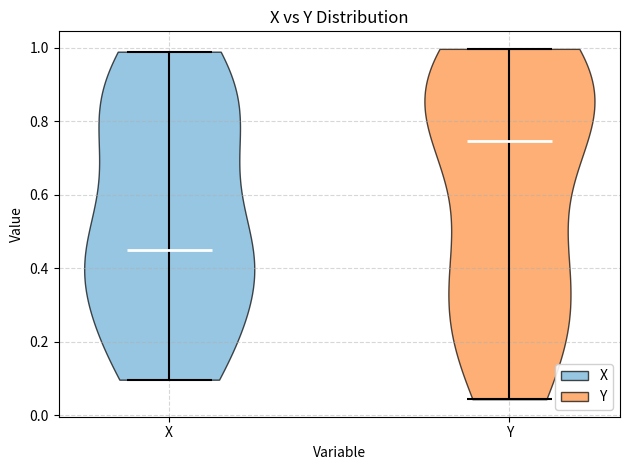

Reading left to right, read every violin against the y-axis: where its median line is, and the lowest and highest points it reaches. The values are not printed on the chart, so give them approximately, as read against the axis.

X: median line 0.44, lowest point 0.10, highest point 0.98
Y: median line 0.74, lowest point 0.04, highest point 1.00